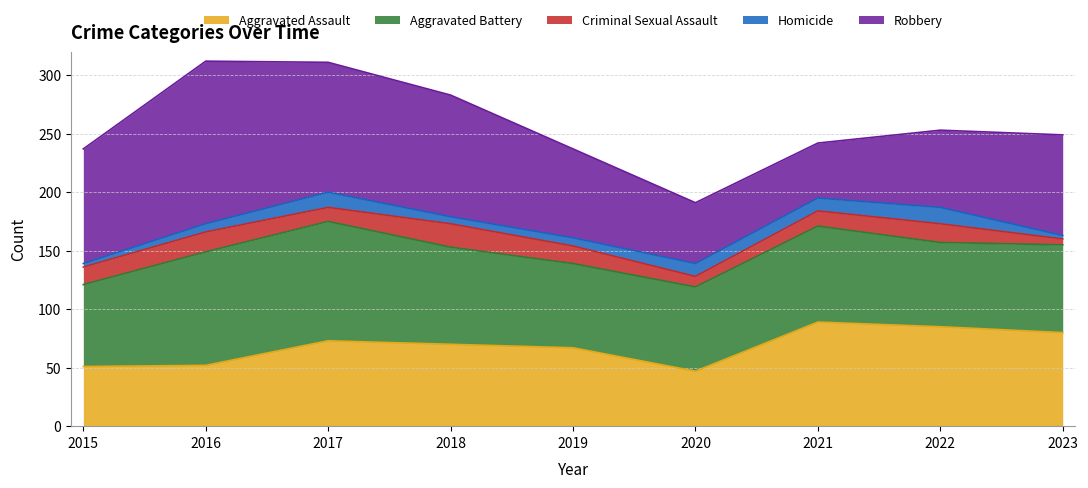

True or false: Homicide has more than 1 interior local peaks.

True